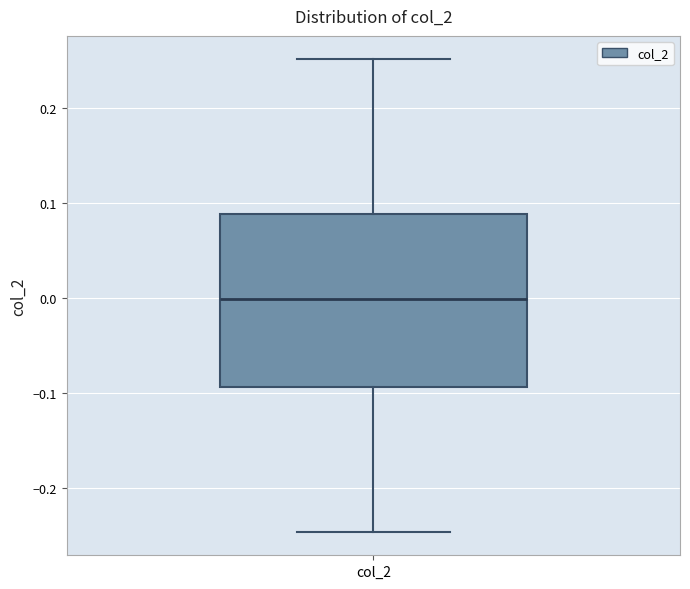

Where does the upper whisker of the box for col_2 end on the y-axis? The values are not printed on the chart, so give them approximately, as read against the axis.

0.25